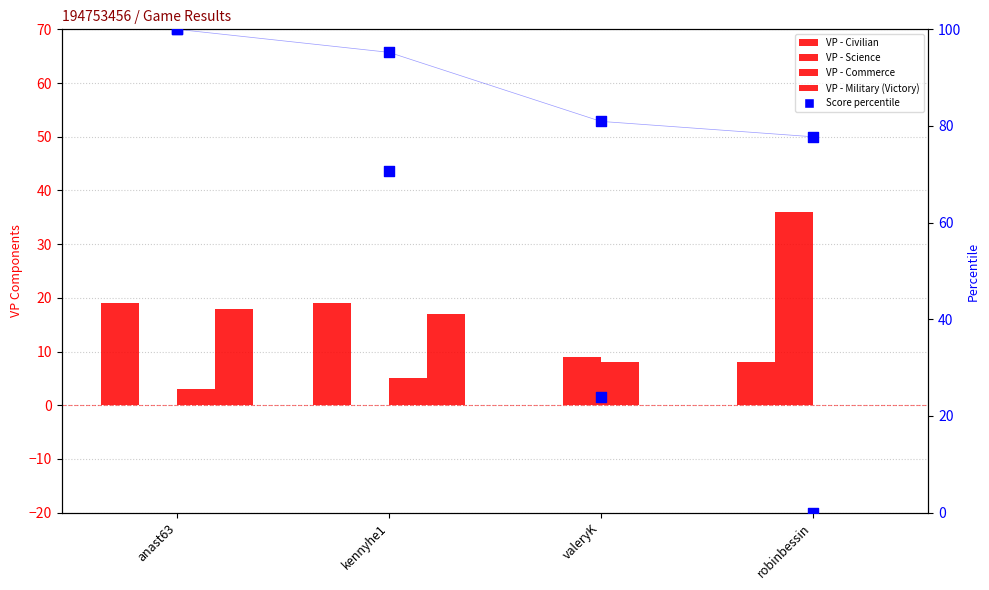

Which series has the largest total across all categories?

Score (percentile)